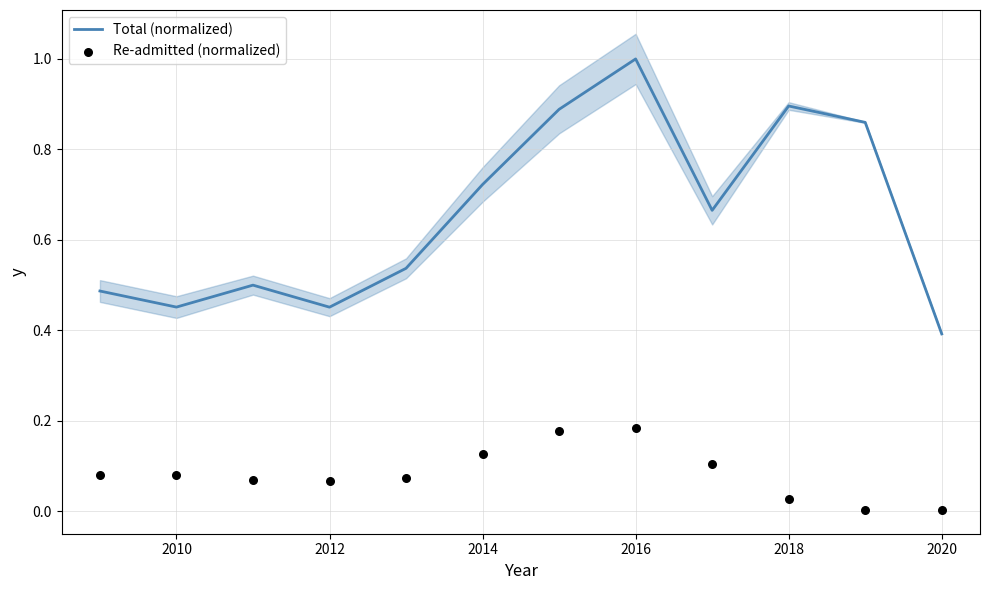

Which series reaches the maximum Y coordinate?

Total (normalized)